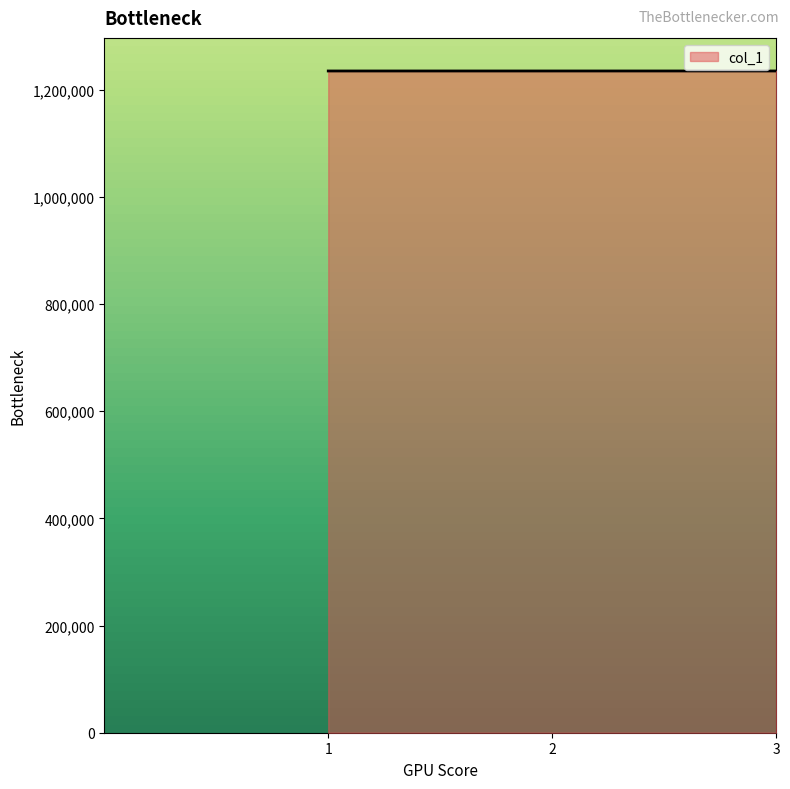

What is the smallest value displayed?

1234561